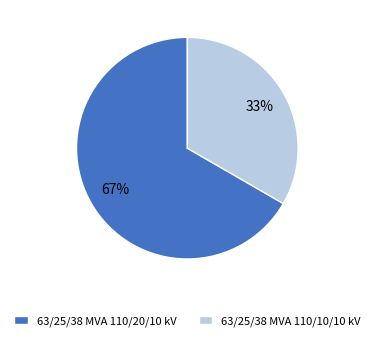

Count the number of slices in the pie.

2